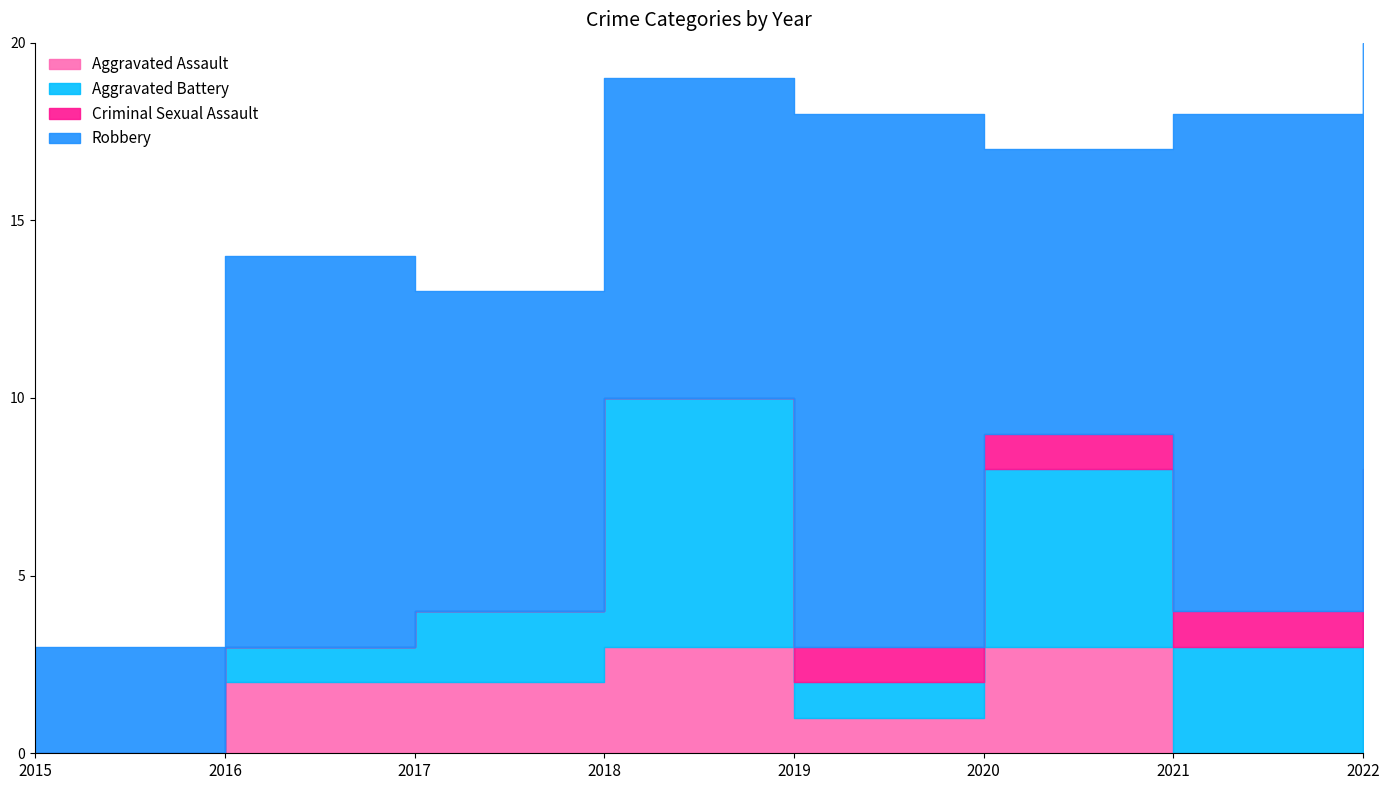

Which series has the largest total across all categories?

Robbery